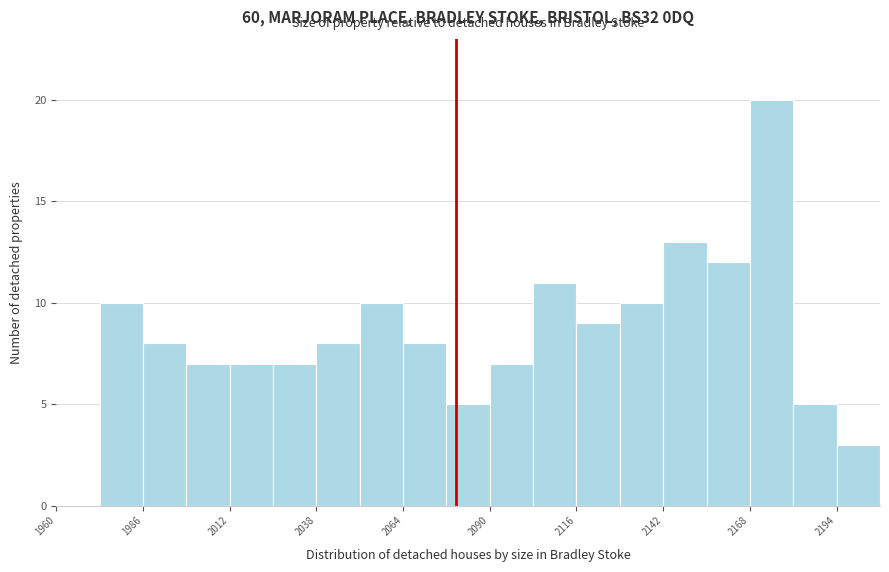

Read against the x-axis, roughly where is the centre of the tallest bar?

2175